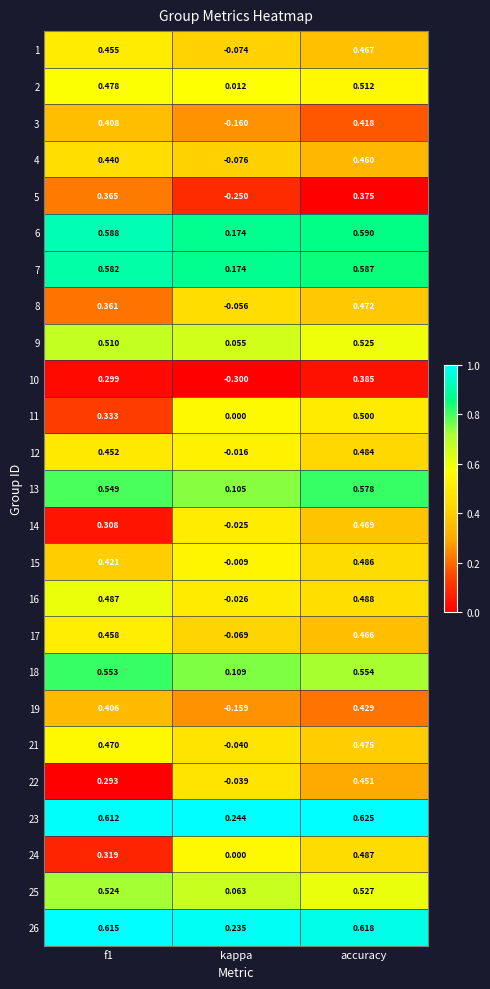

At which category is the sum across all series the highest?

accuracy